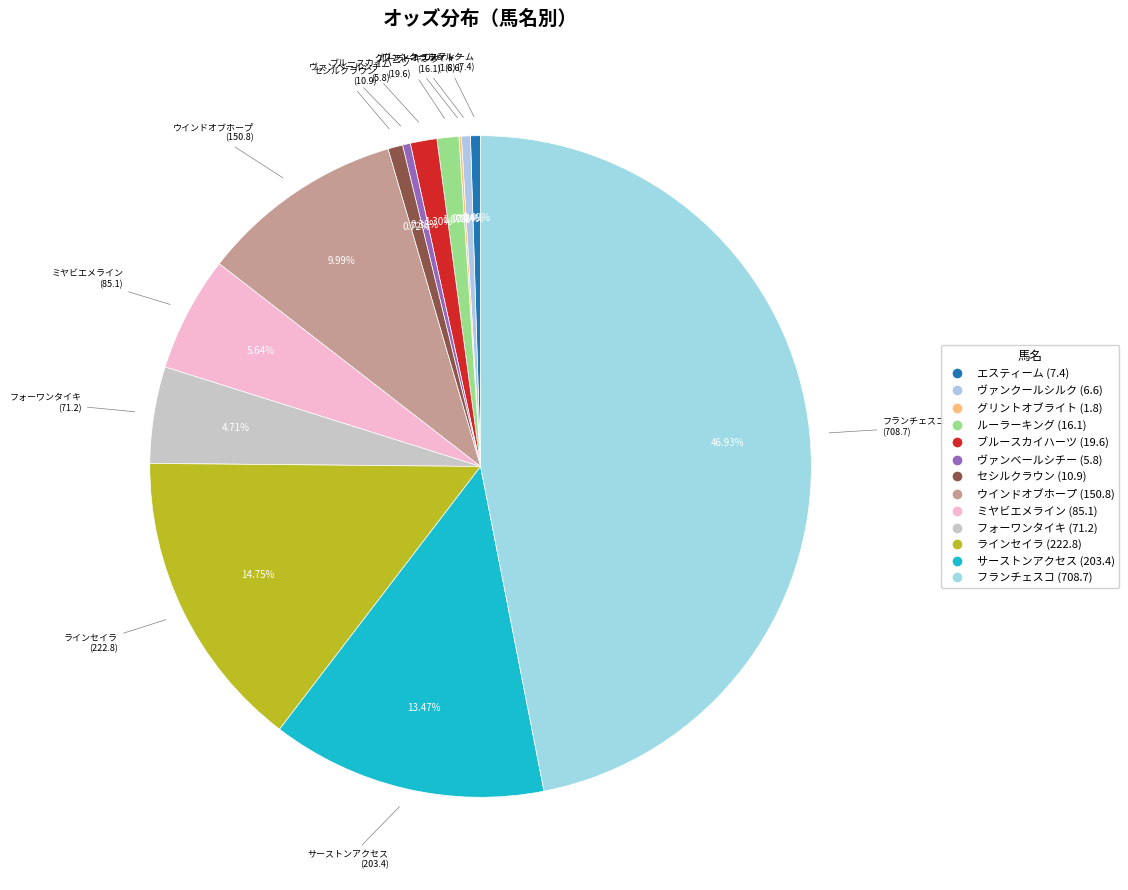

What percentage do ウインドオブホープ and ブルースカイハーツ together represent?

11.3%